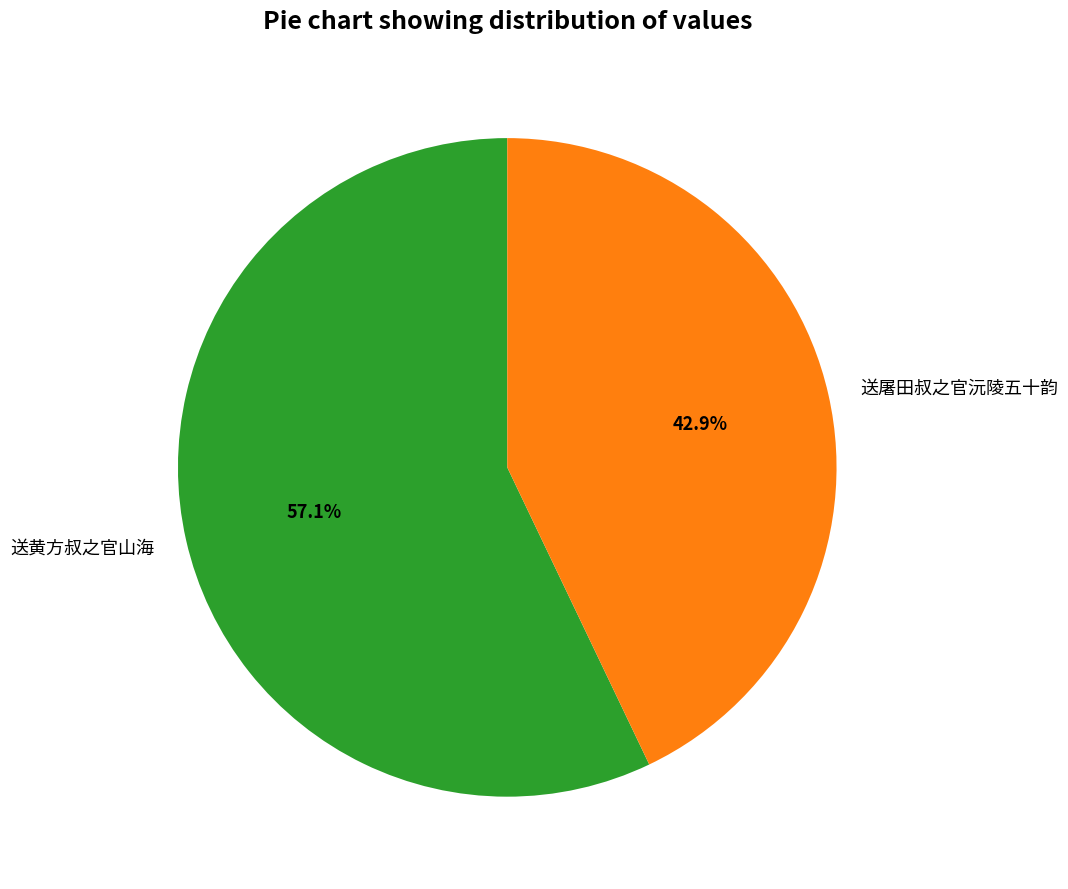

How many slices are in this pie chart?

2